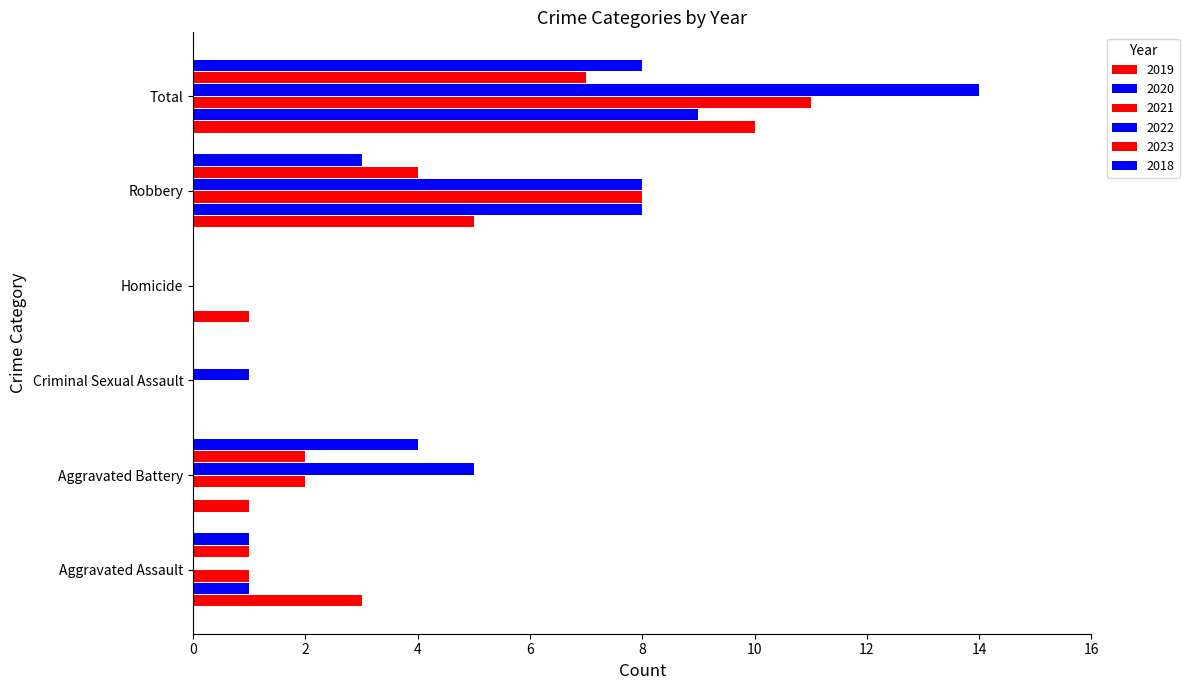

What is the value of the 2019 bar at the 5th from the left?

5